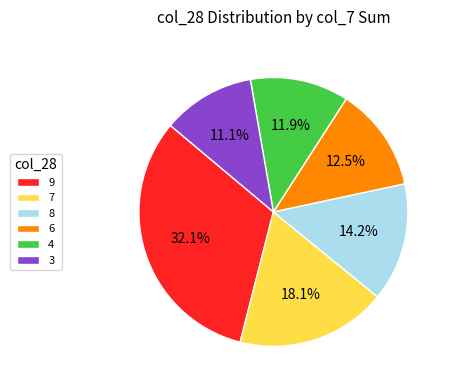

How many segments does this pie chart have?

6